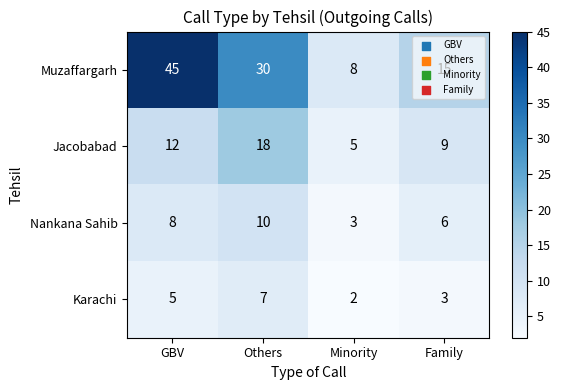

The Jacobabad series shows 6 at GBV. True or false?

False